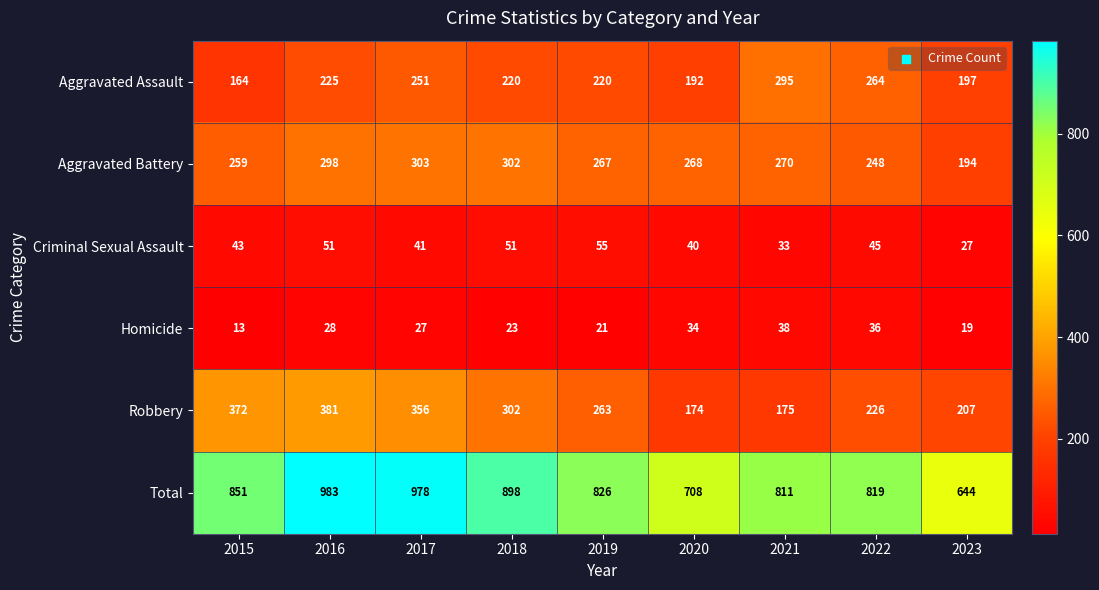

Which label corresponds to the smallest value in the chart?

2015